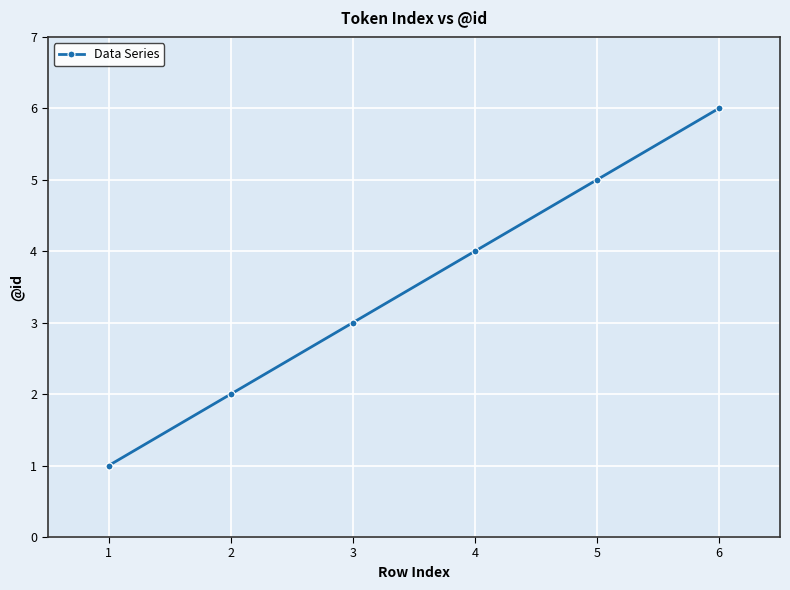

Is it true that the value at 5 is 8?

False